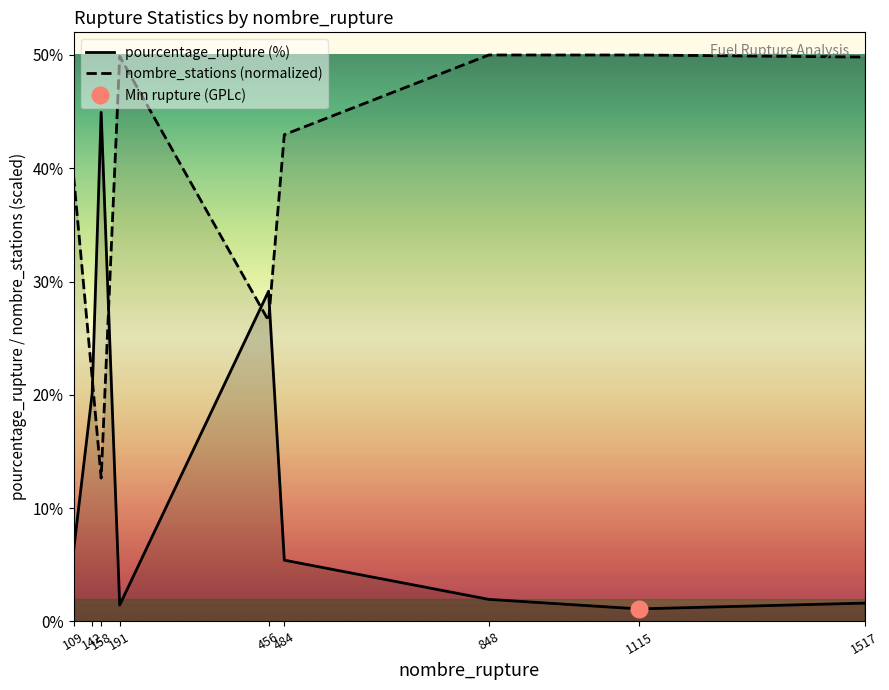

Reading left to right, extract all data points from this chart.

pourcentage_rupture (%): 109=6.3	142=20.1	158=44.9	191=1.4	456=29.1	484=5.4	848=1.9	1115=1.1	1517=1.6
nombre_stations (normalized): 109=39.3	142=21.5	158=12.7	191=49.9	456=26.5	484=43.0	848=50.0	1115=50.0	1517=49.8